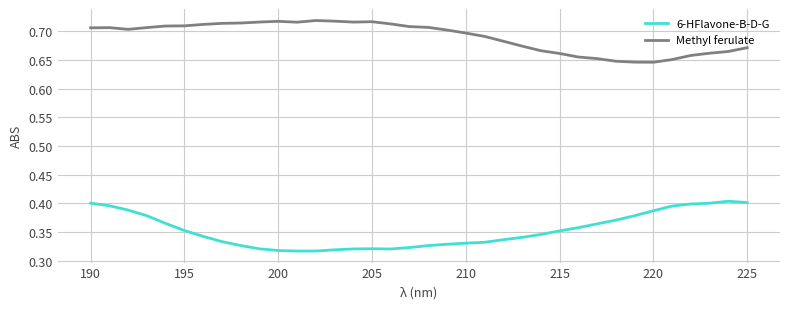

True or false: Methyl ferulate and 6-HFlavone-B-D-G cross at least once.

False